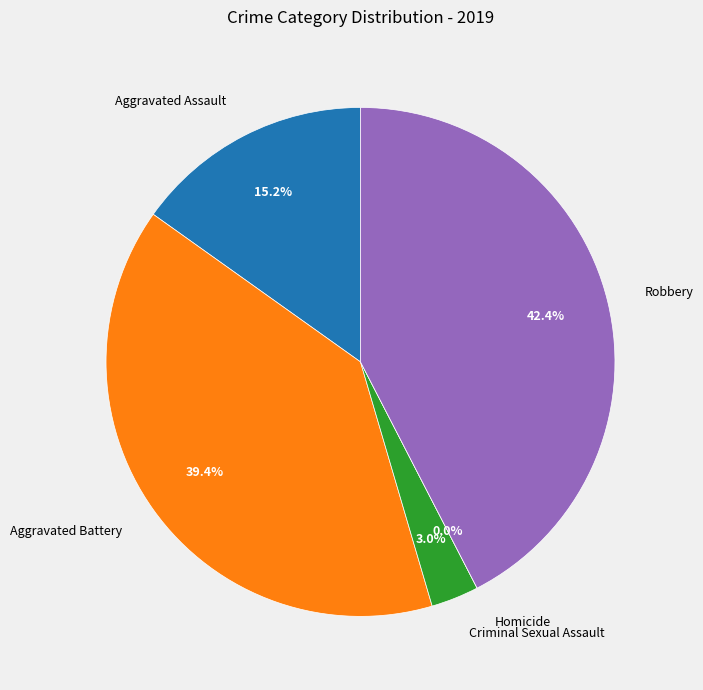

What percentage is the Criminal Sexual Assault slice, to the nearest percent?

3%